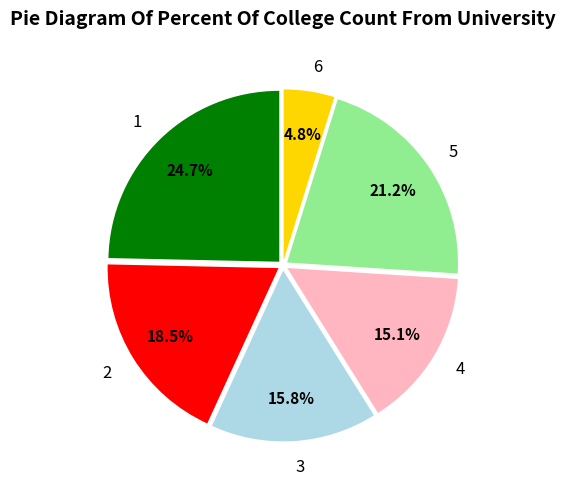

Does 5 account for over 50% of the chart?

No